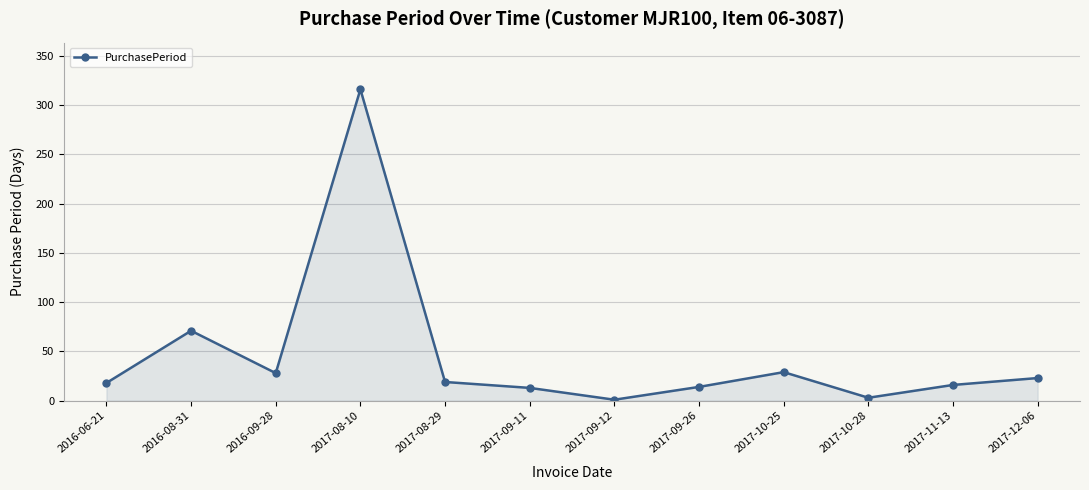

What is the ratio of the value at 2017-08-10 to the value at 2017-12-06?

13.7